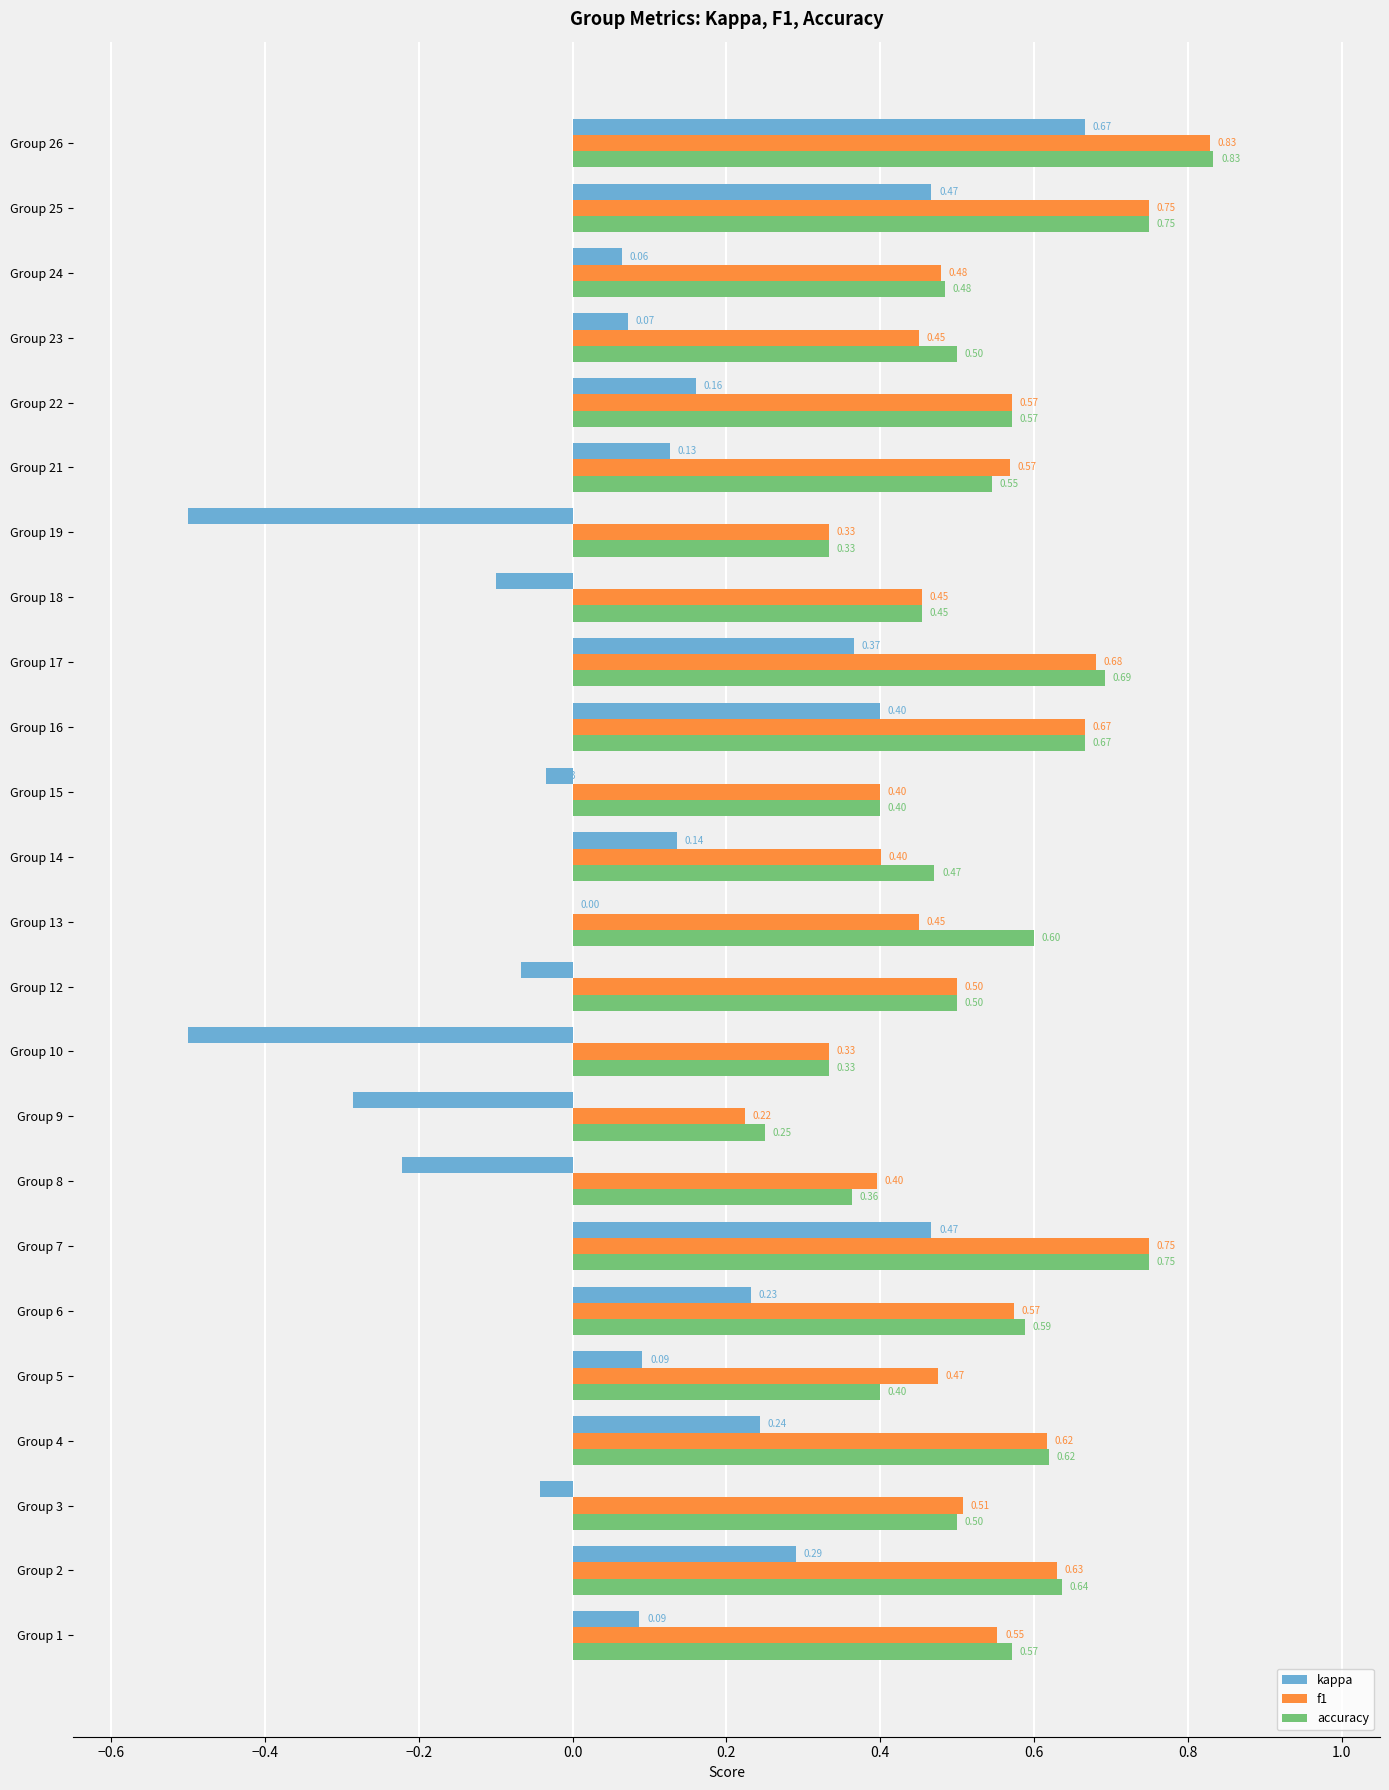

What is the sum of all f1 values?

12.6